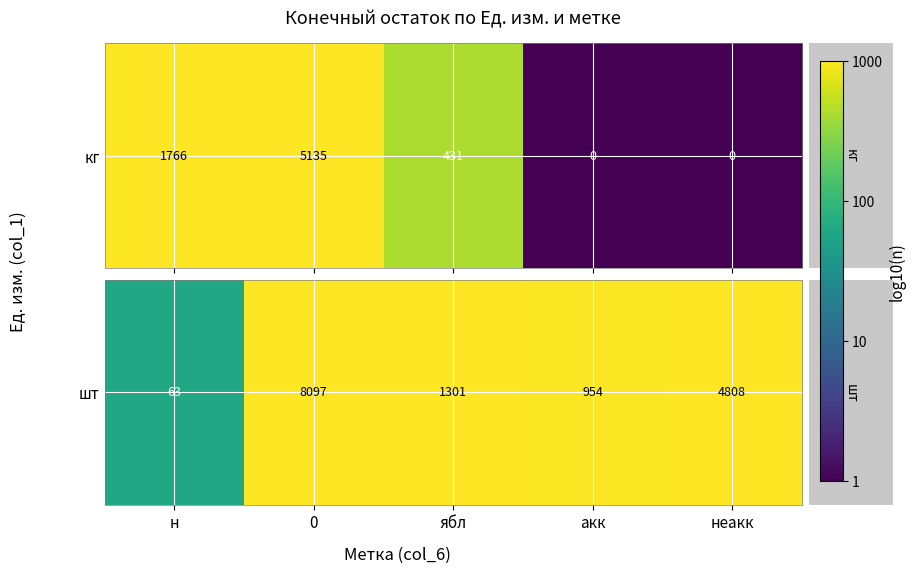

Which has a higher value, н or ябл?

ябл